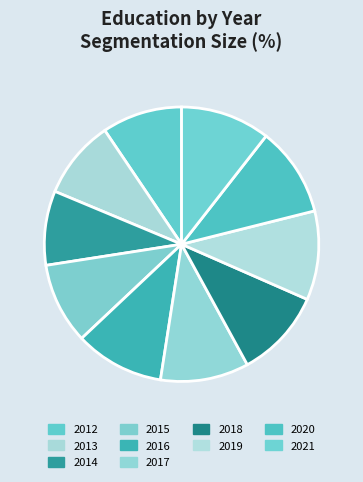

Is the sum of 2014 and 2016 greater than half?

No